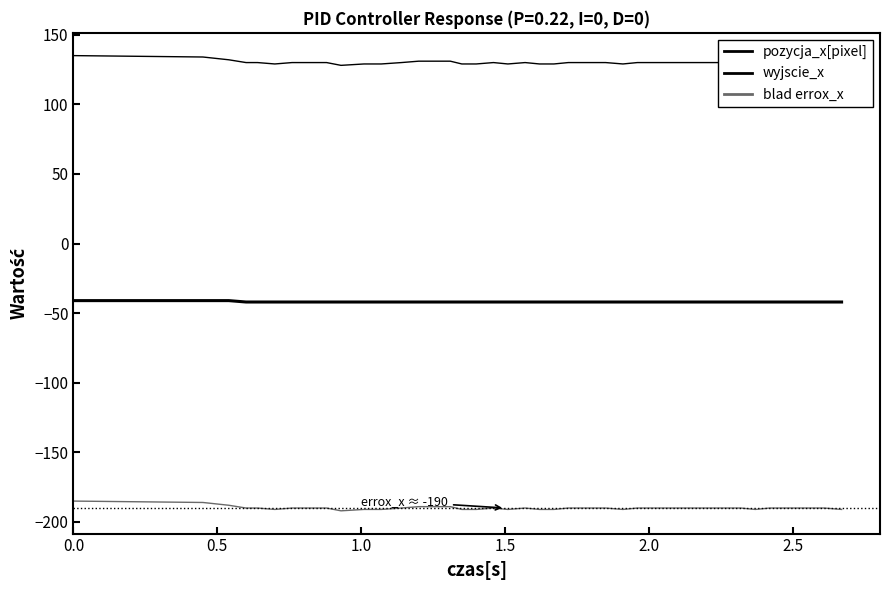

What is the smallest value displayed?

-192